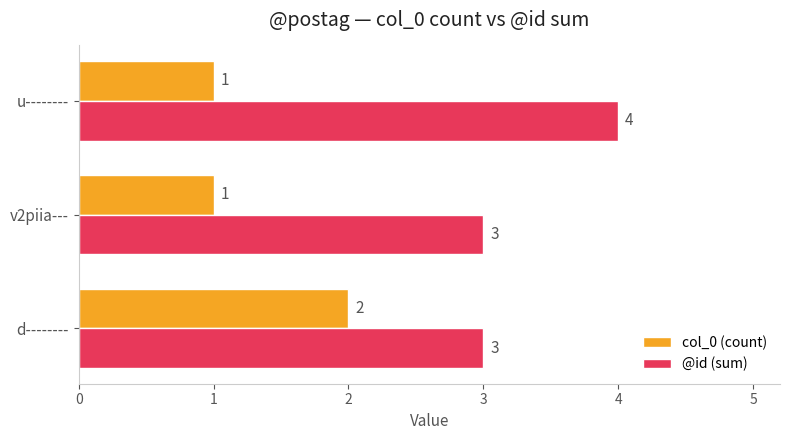

Count the col_0 (count) values in the range 1 to 2.

3